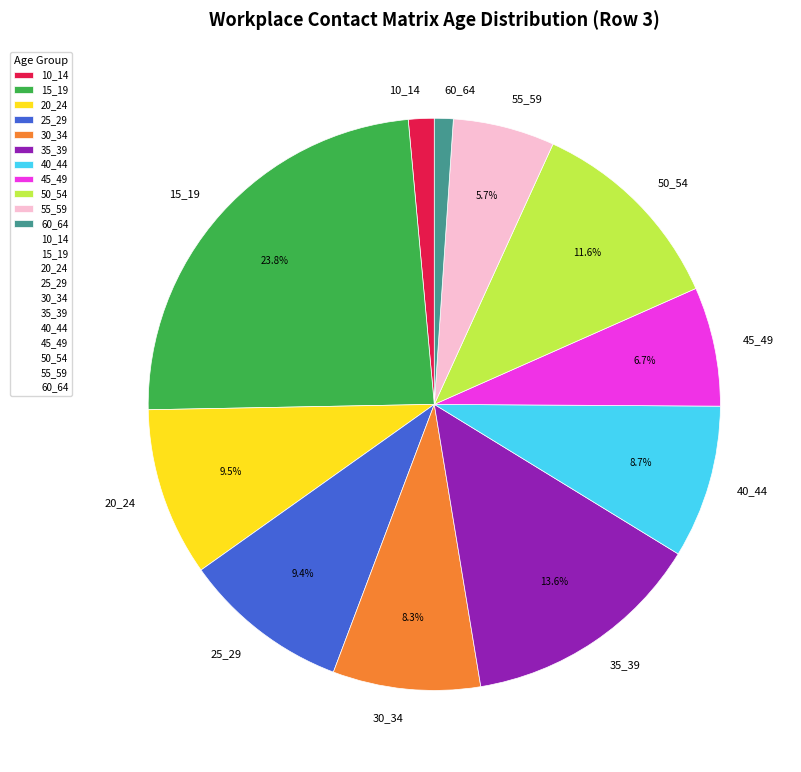

Is there a majority slice in this chart?

No